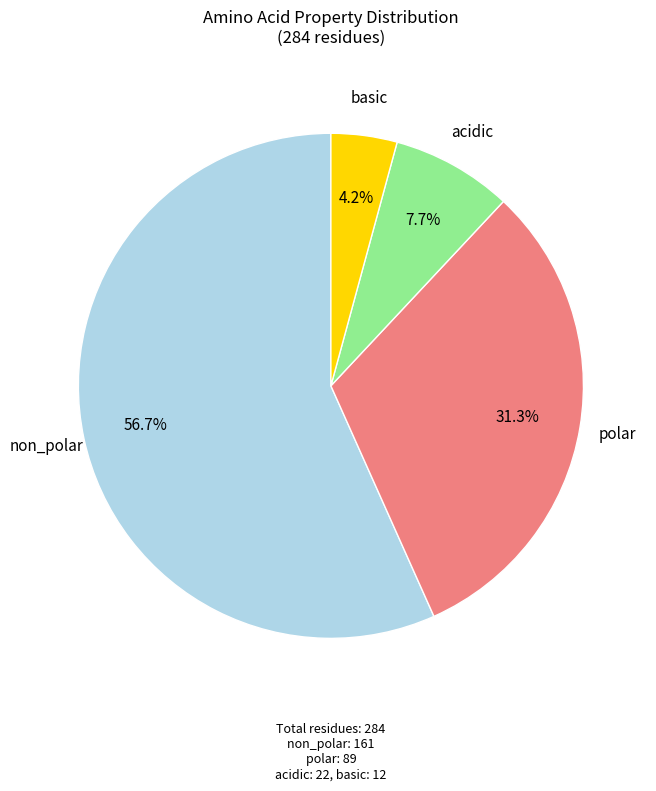

How many slices are in this pie chart?

4